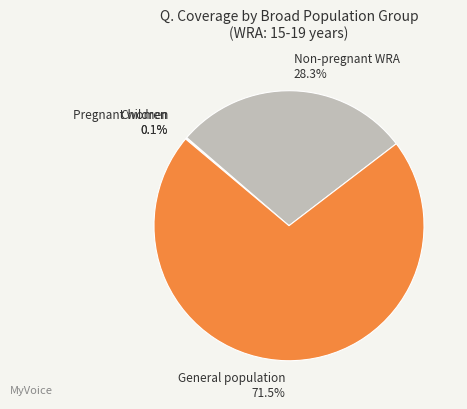

Is there a majority slice in this chart?

Yes